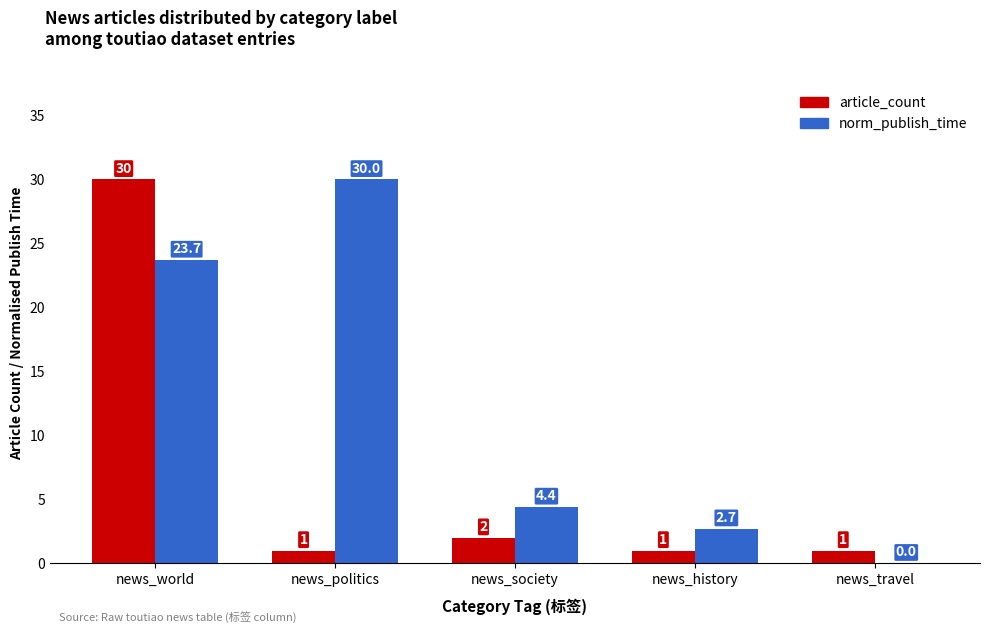

The norm_publish_time series shows 40.0 at news_politics. True or false?

False